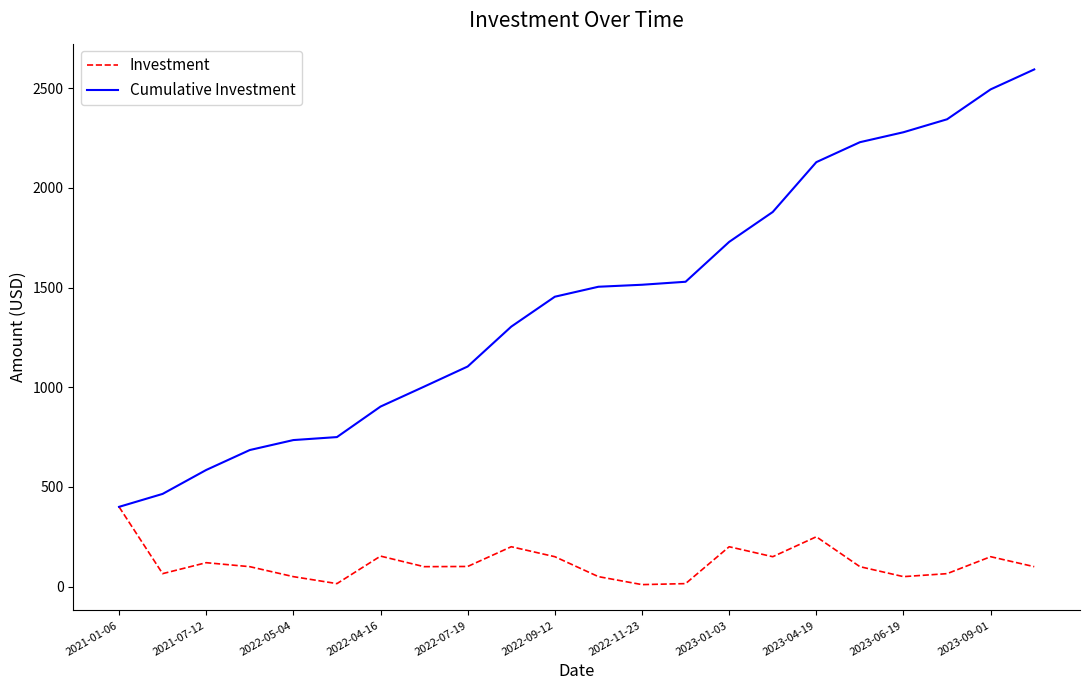

Count the number of categories in the chart.

22